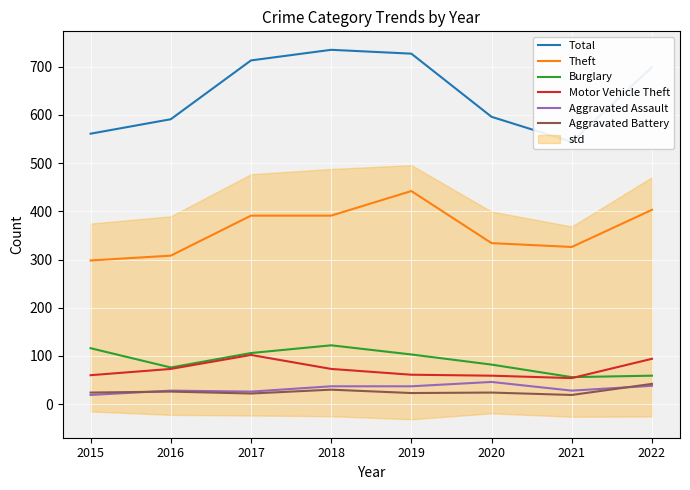

True or false: Aggravated Assault and Burglary cross at least once.

False